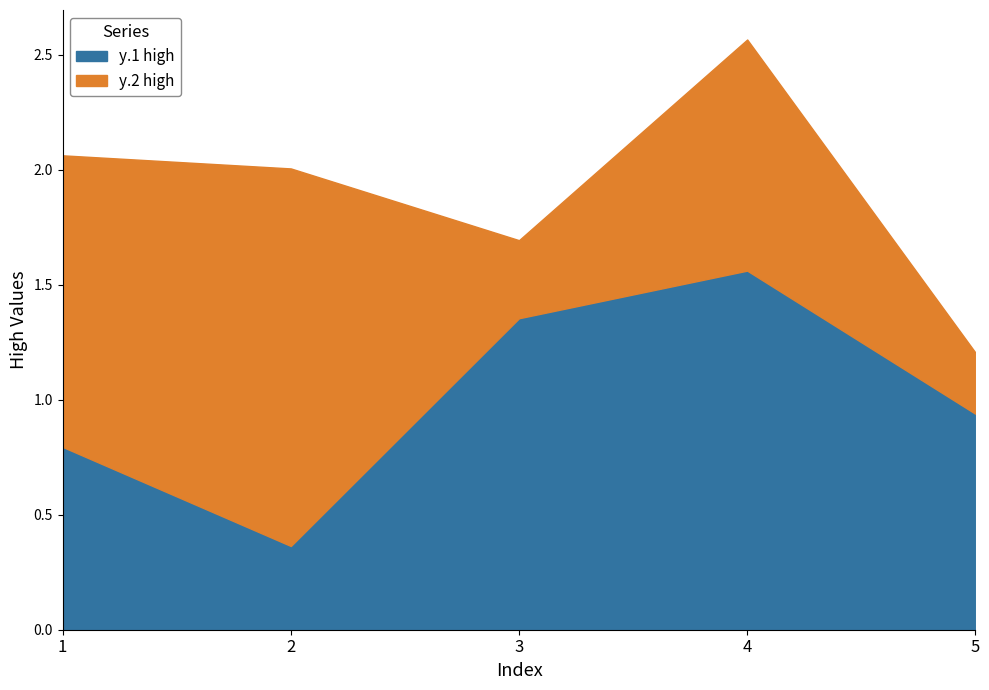

Is it true that y.2 high equals 1.0 at 4?

True